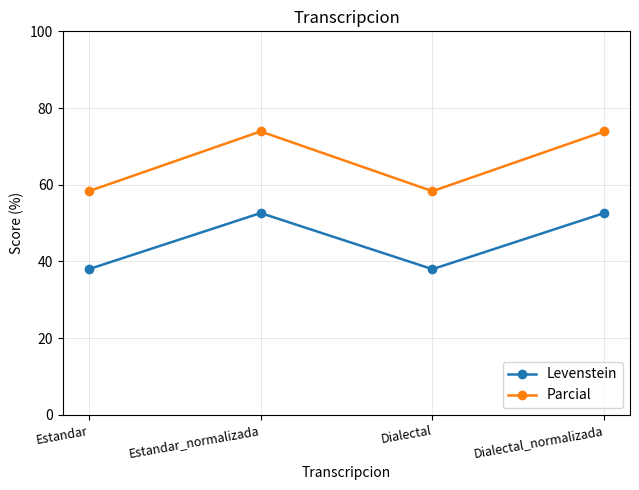

What is the total value across all series at Estandar?

96.3